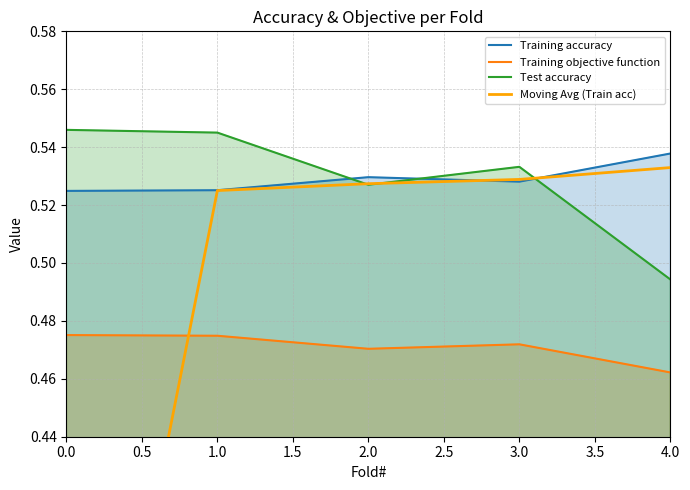

True or false: Moving Avg (Train acc) has more than 0 points higher than both neighbors.

False